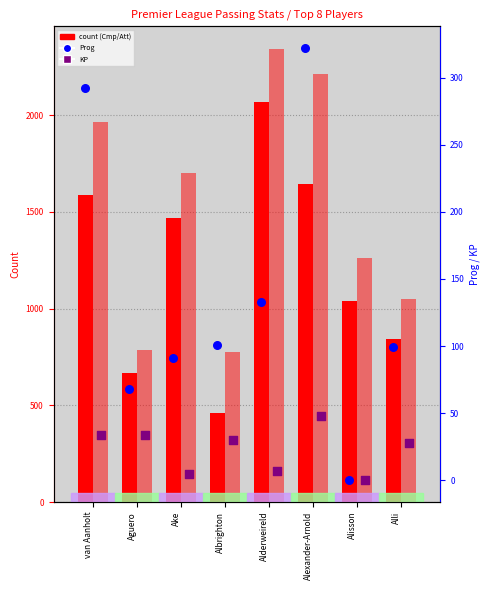

Which series reaches the minimum Y coordinate?

Prog